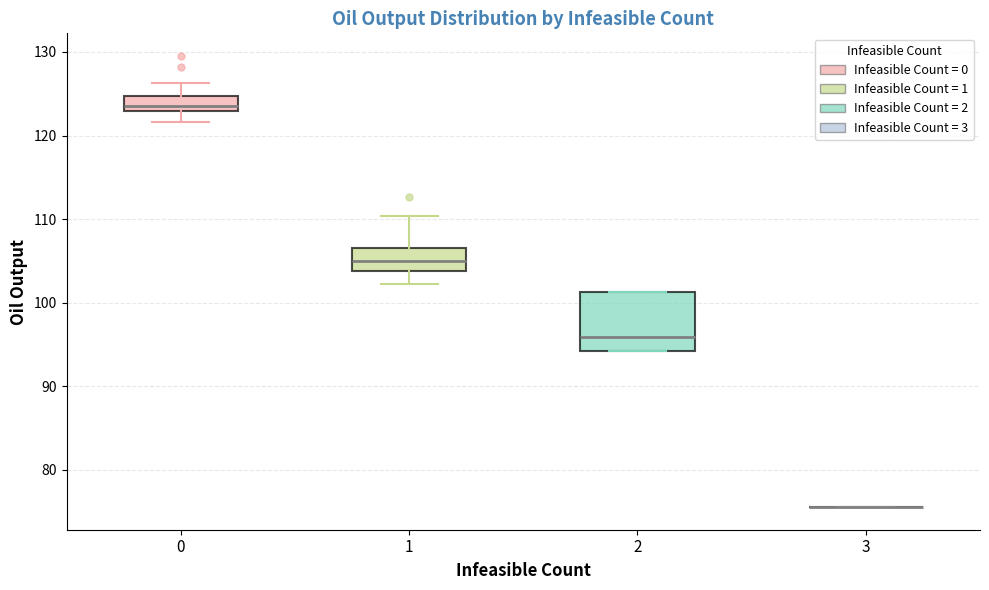

Reading left to right, read every box against the y-axis: the position of its median line, the range the box covers, and the ends of its whiskers. The values are not printed on the chart, so give them approximately, as read against the axis.

0: median 124, box 123 to 125, whiskers 122 to 126
1: median 105, box 104 to 107, whiskers 102 to 110
2: median 96, box 94 to 101, whiskers 94 to 101
3: box collapsed to a line at 76, whiskers 76 to 76